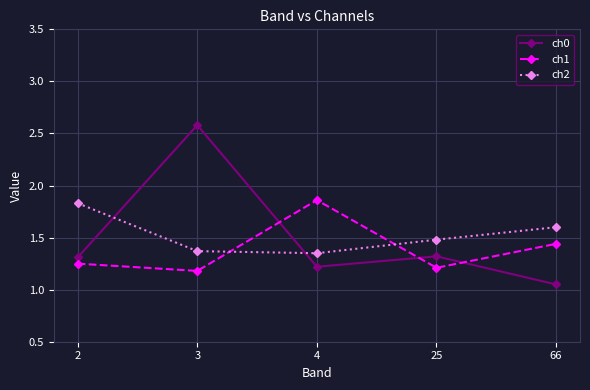

Read the ch2 value at 25.

1.5